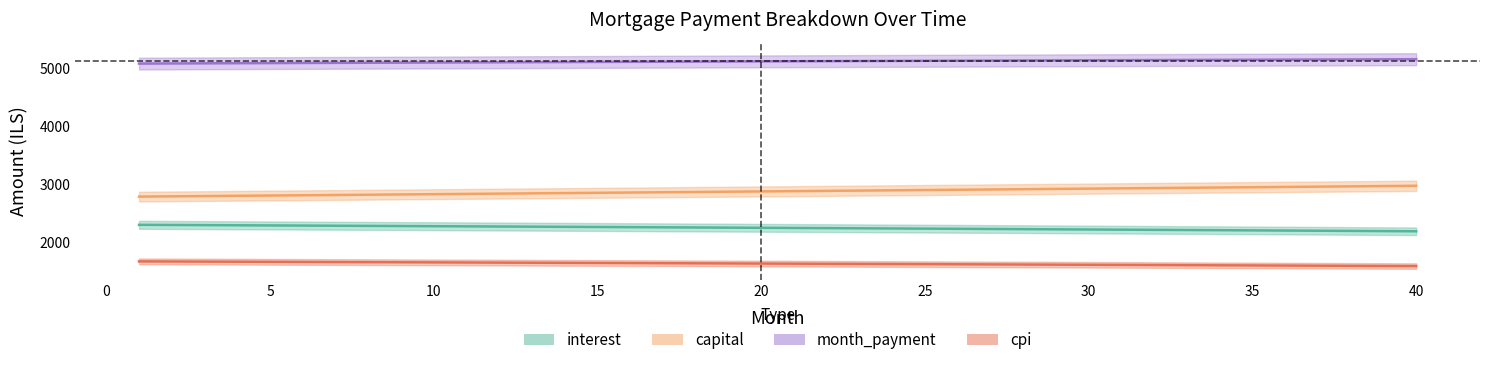

True or false: month_payment and cpi intersect in this chart.

False